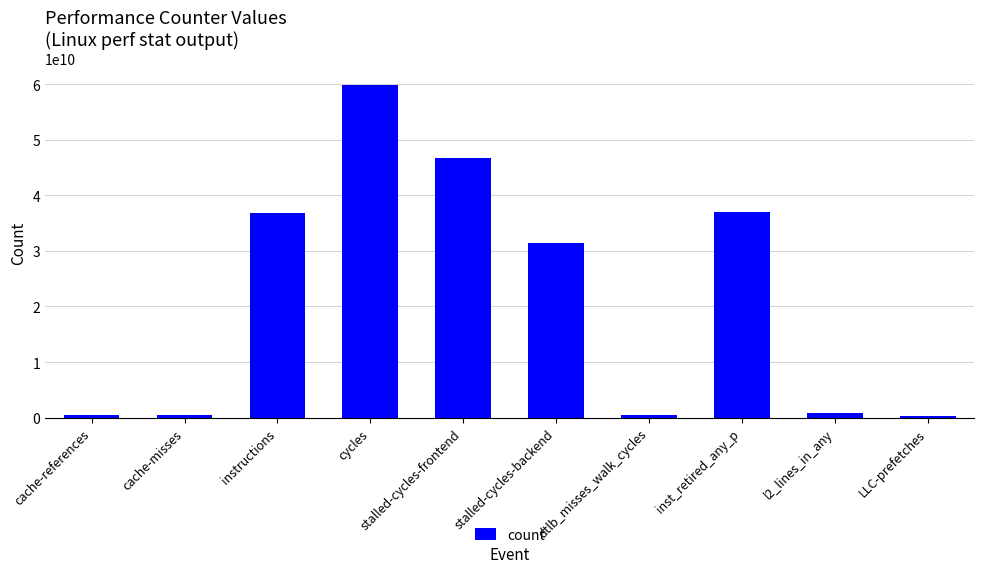

Which has a higher value, LLC-prefetches or inst_retired_any_p?

inst_retired_any_p